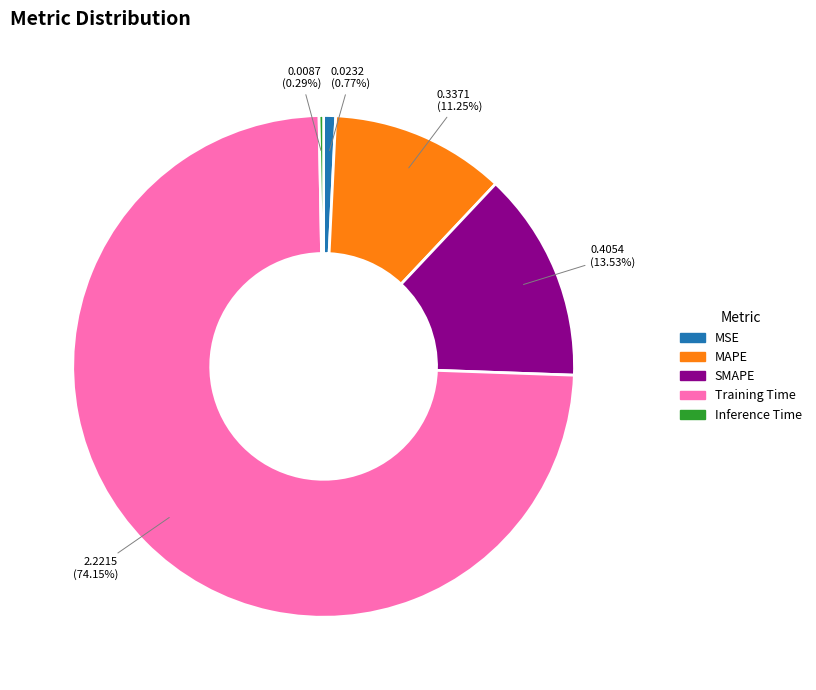

Is there any slice that represents more than half of the pie?

Yes